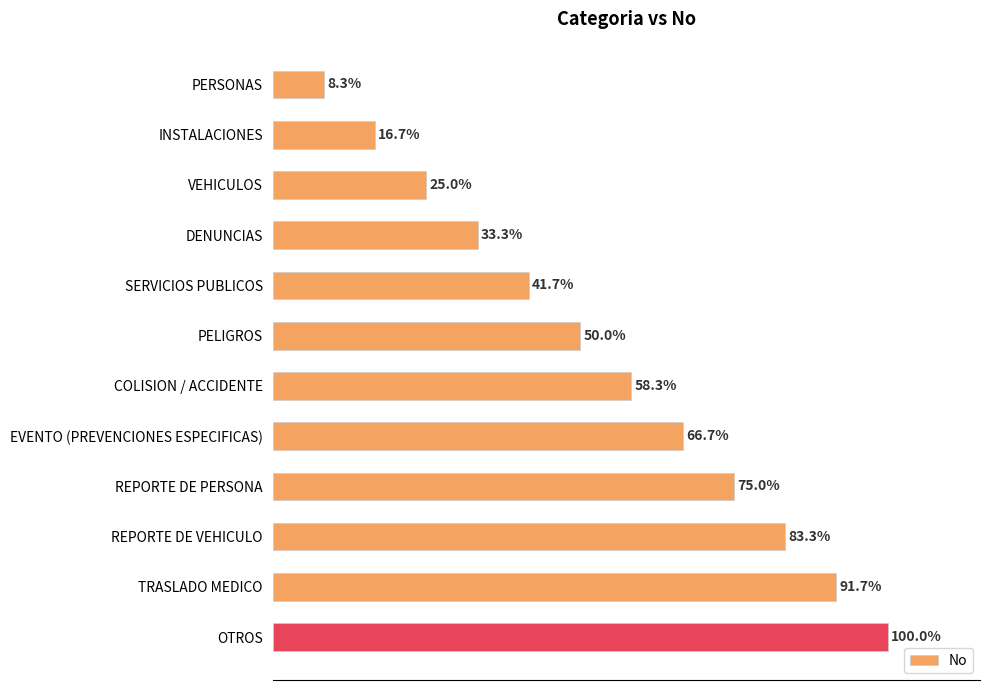

Between TRASLADO MEDICO and PELIGROS, which is larger?

TRASLADO MEDICO